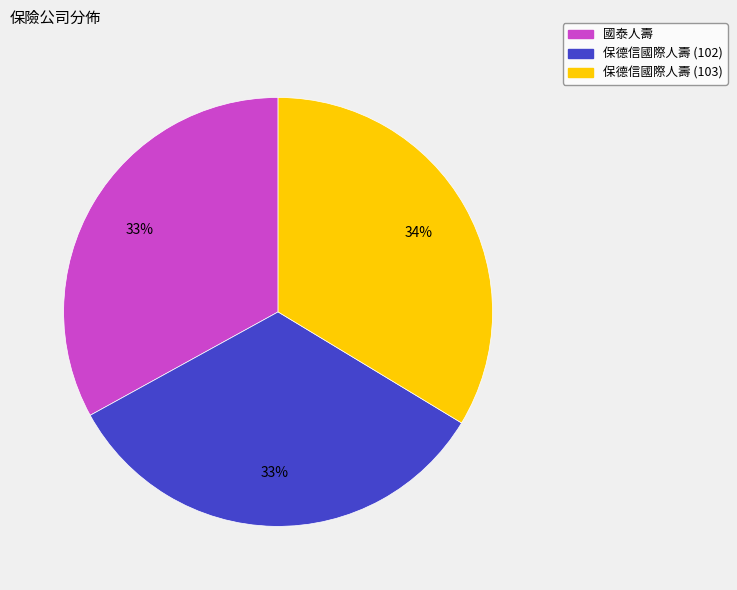

Is the sum of 國泰人壽 and 保德信國際人壽 (103) greater than half?

Yes